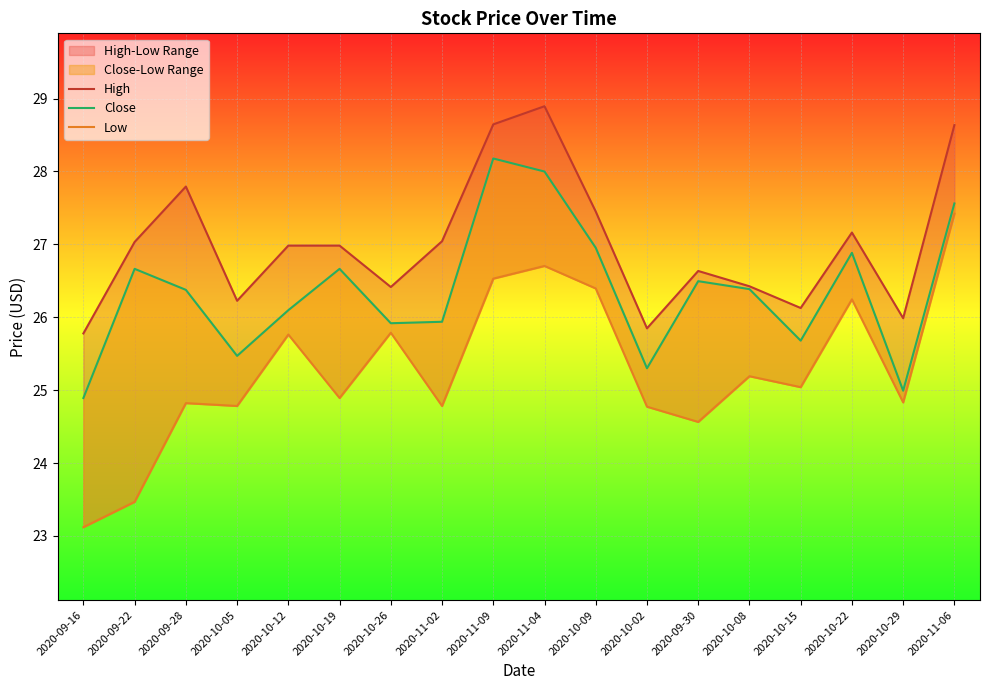

What is the value of the Close point at the 17th from the left?

25.0